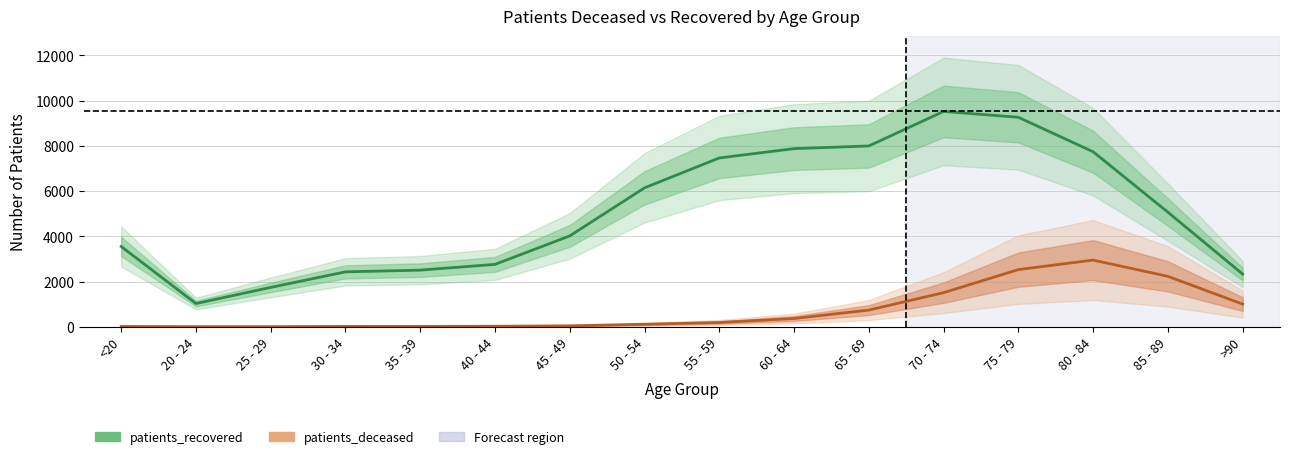

The value of patients_deceased at 75 - 79 is 993. True or false?

False